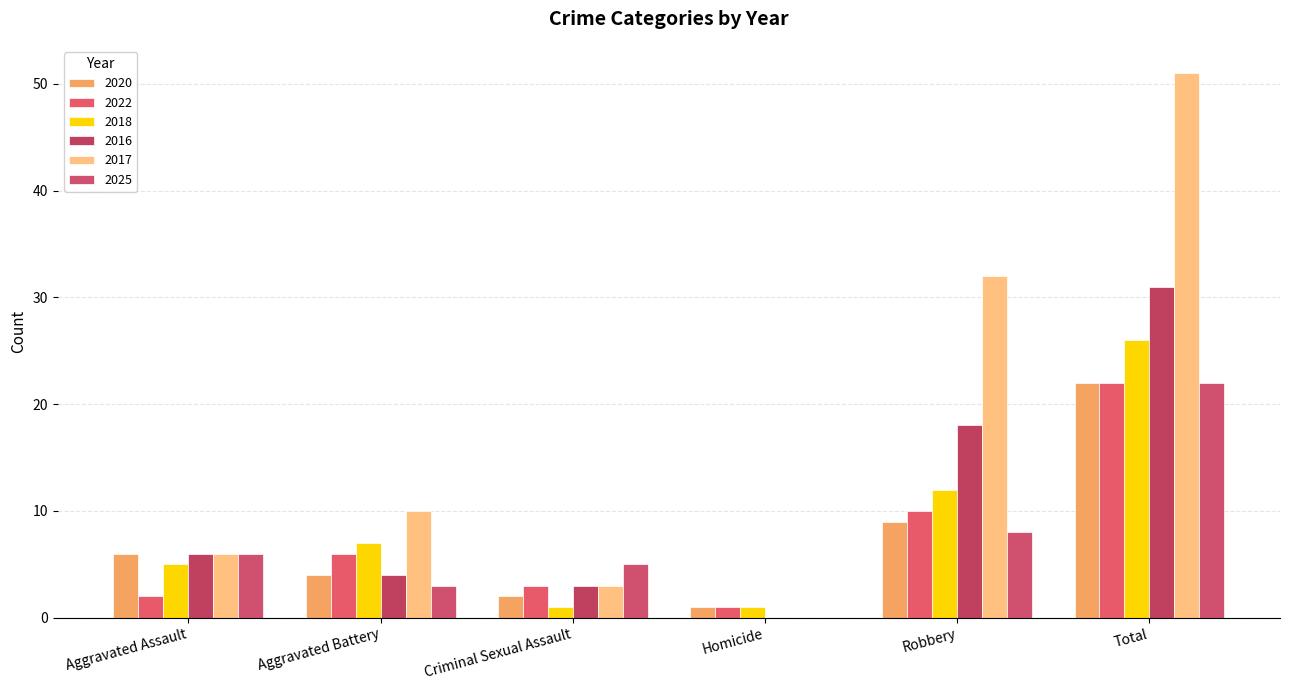

How many groups of bars are there?

6